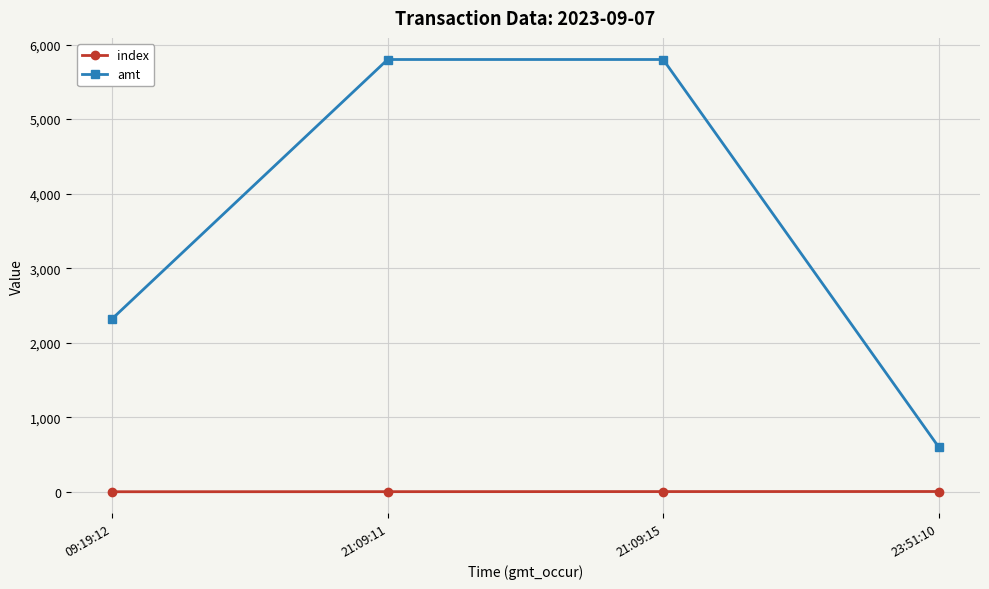

Is it true that amt equals 600 at 23:51:10?

True